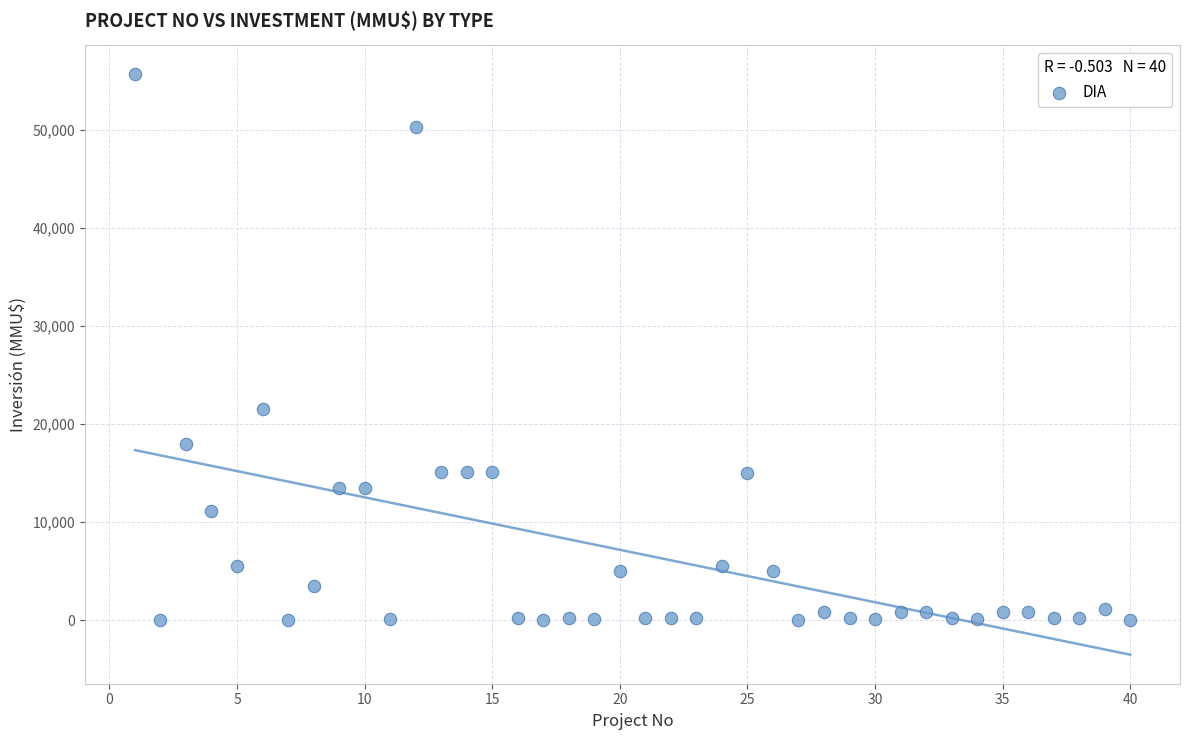

What Y value in the scatter plot is closest to 27847?

21500